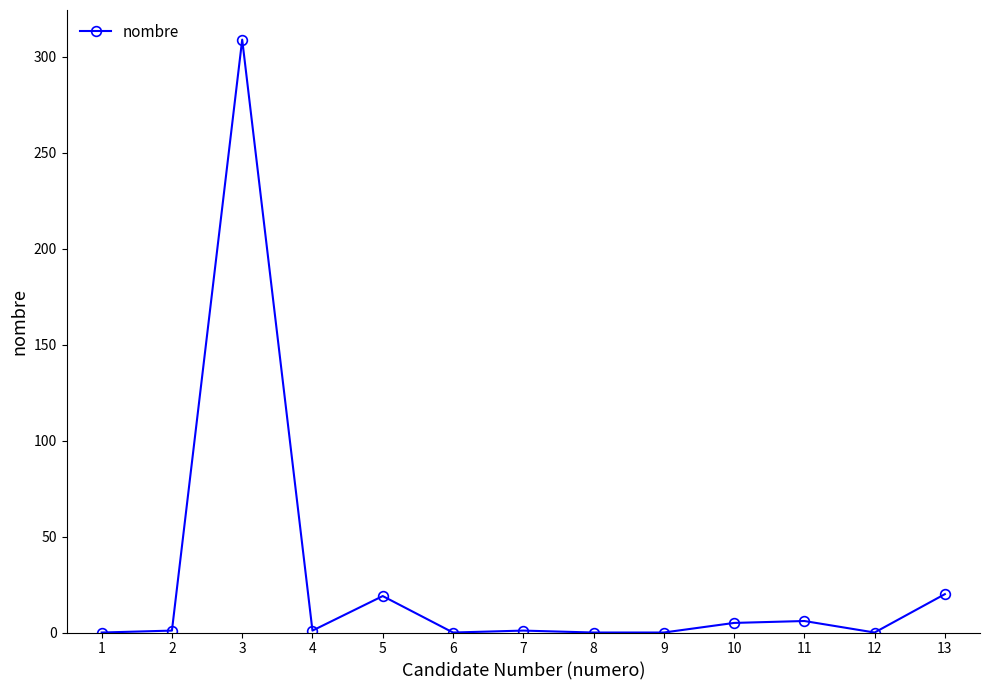

What is the average value?

28